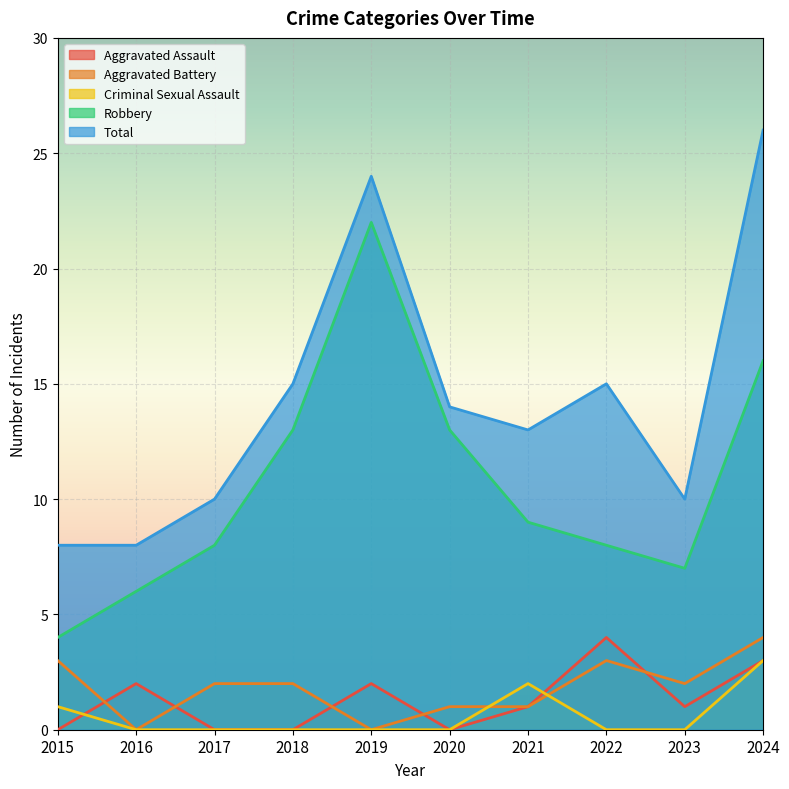

How many interior local valleys does the Robbery series have?

1